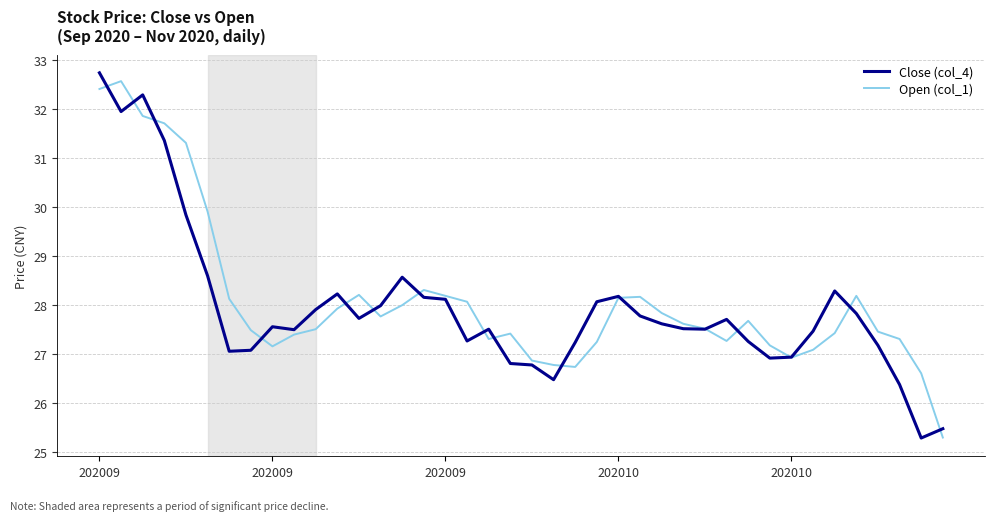

What is the greatest value displayed?

32.7